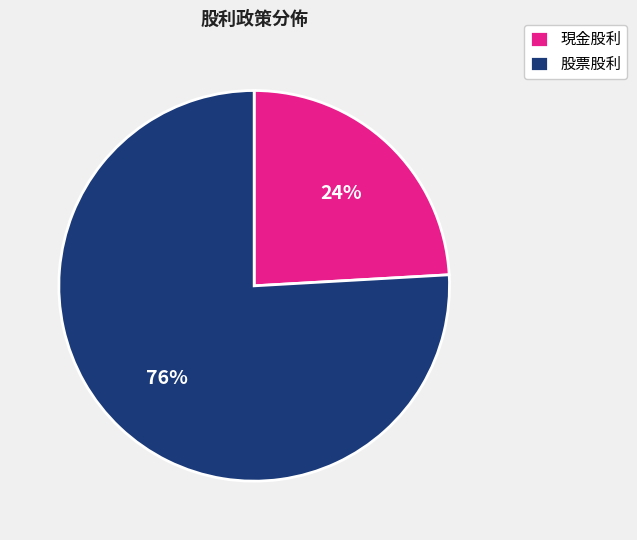

What is the smallest slice in the pie chart?

現金股利